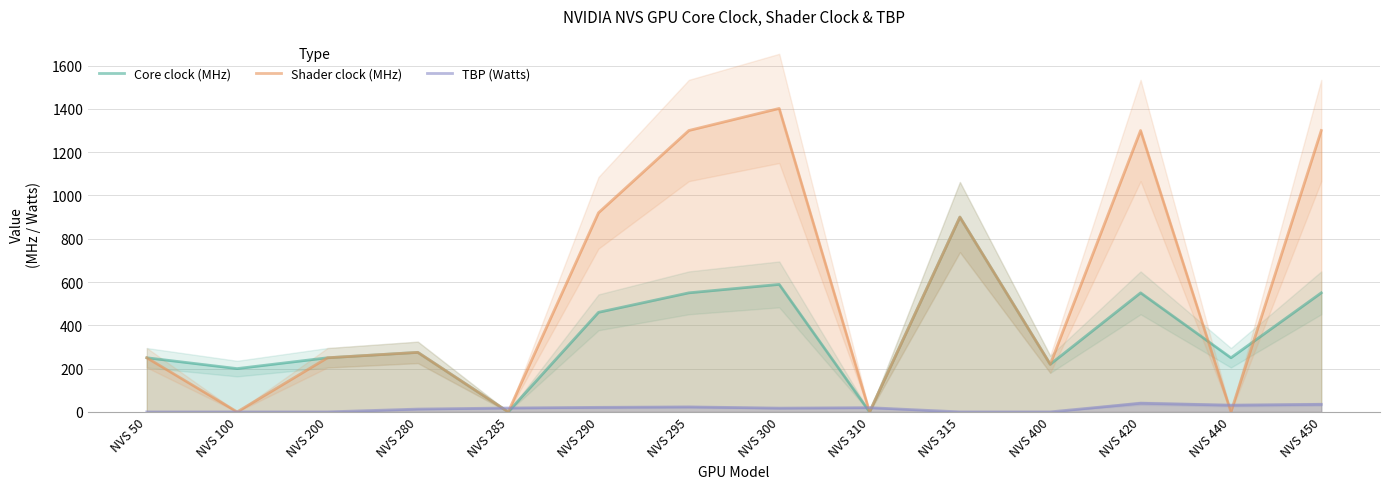

At which category is the sum across all series the highest?

NVS 300